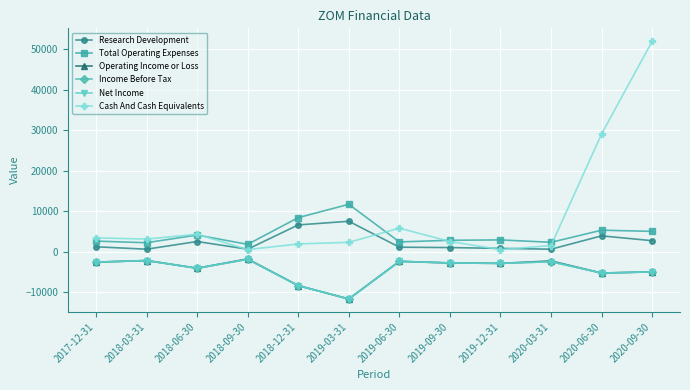

At which label does Operating Income or Loss first exceed -2800?

2017-12-31